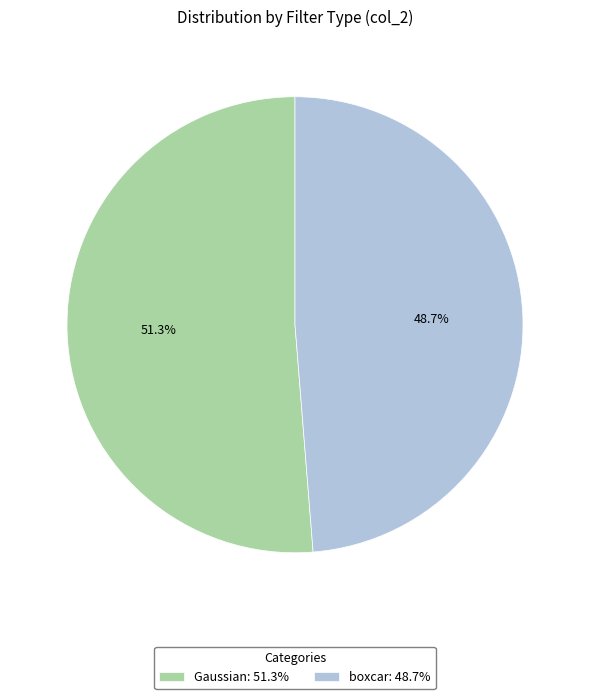

To the nearest percent, what portion does boxcar represent?

49%